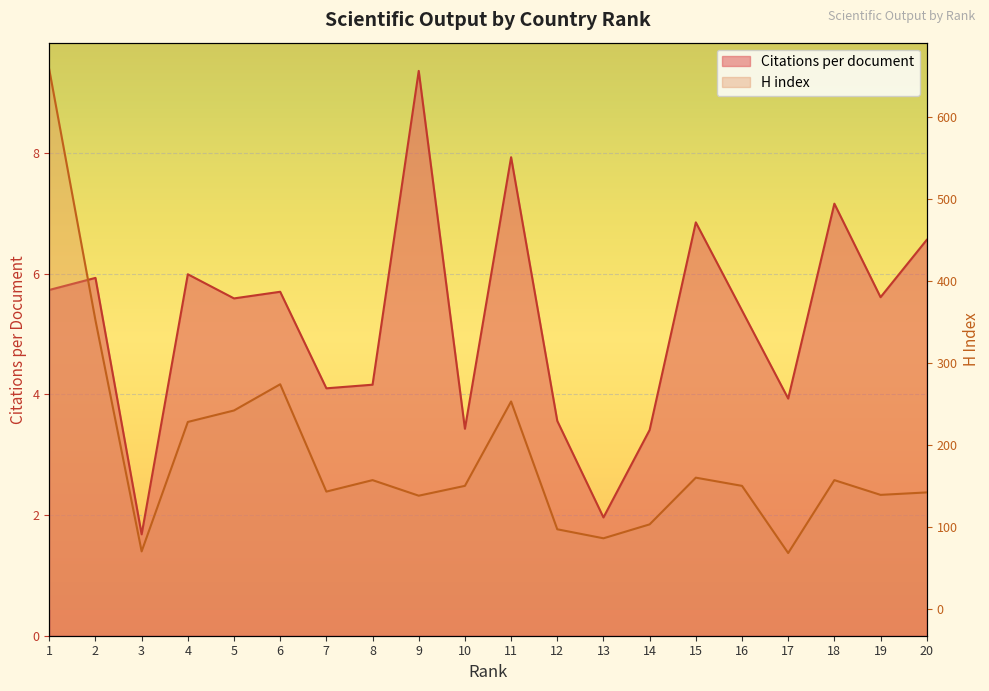

What is the sum of all Citations per document values?

104.0